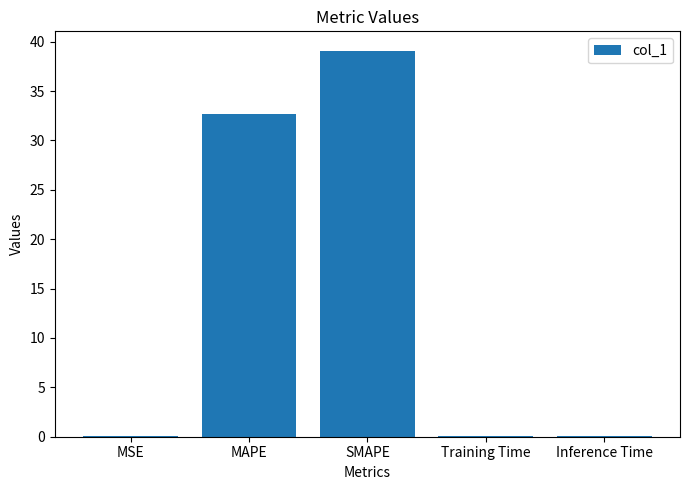

At which category does the chart reach its peak across all series?

SMAPE